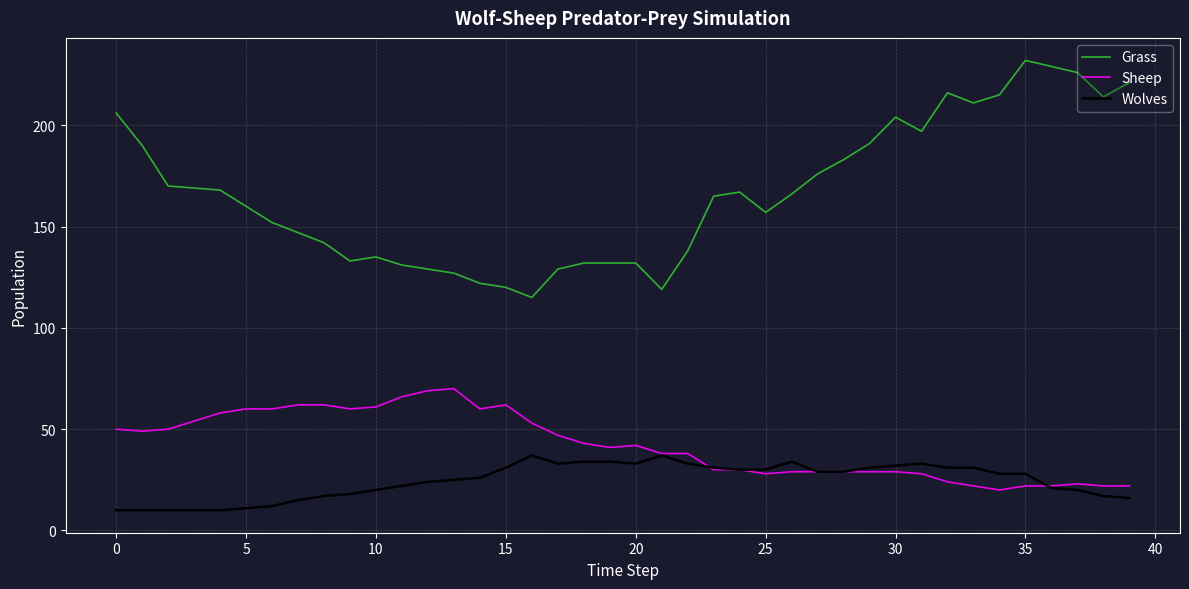

Which series has the widest spread of values?

Grass